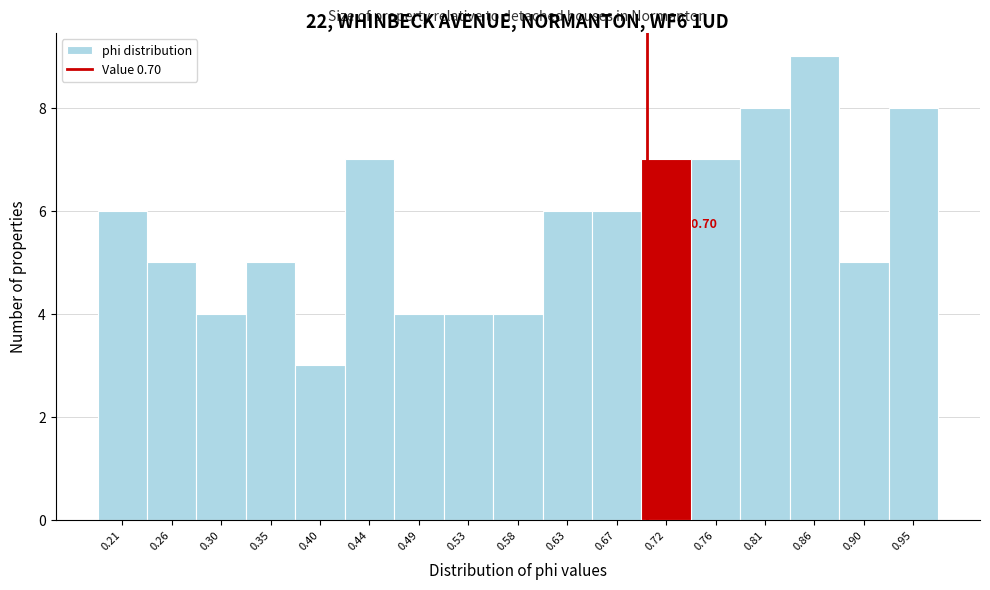

Over which range of the x-axis is the bar tallest?

0.830 to 0.880